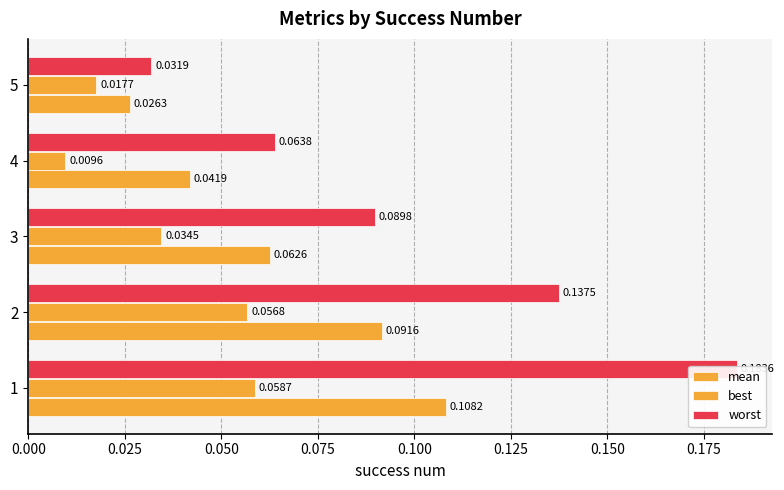

How many series are shown in this chart?

3